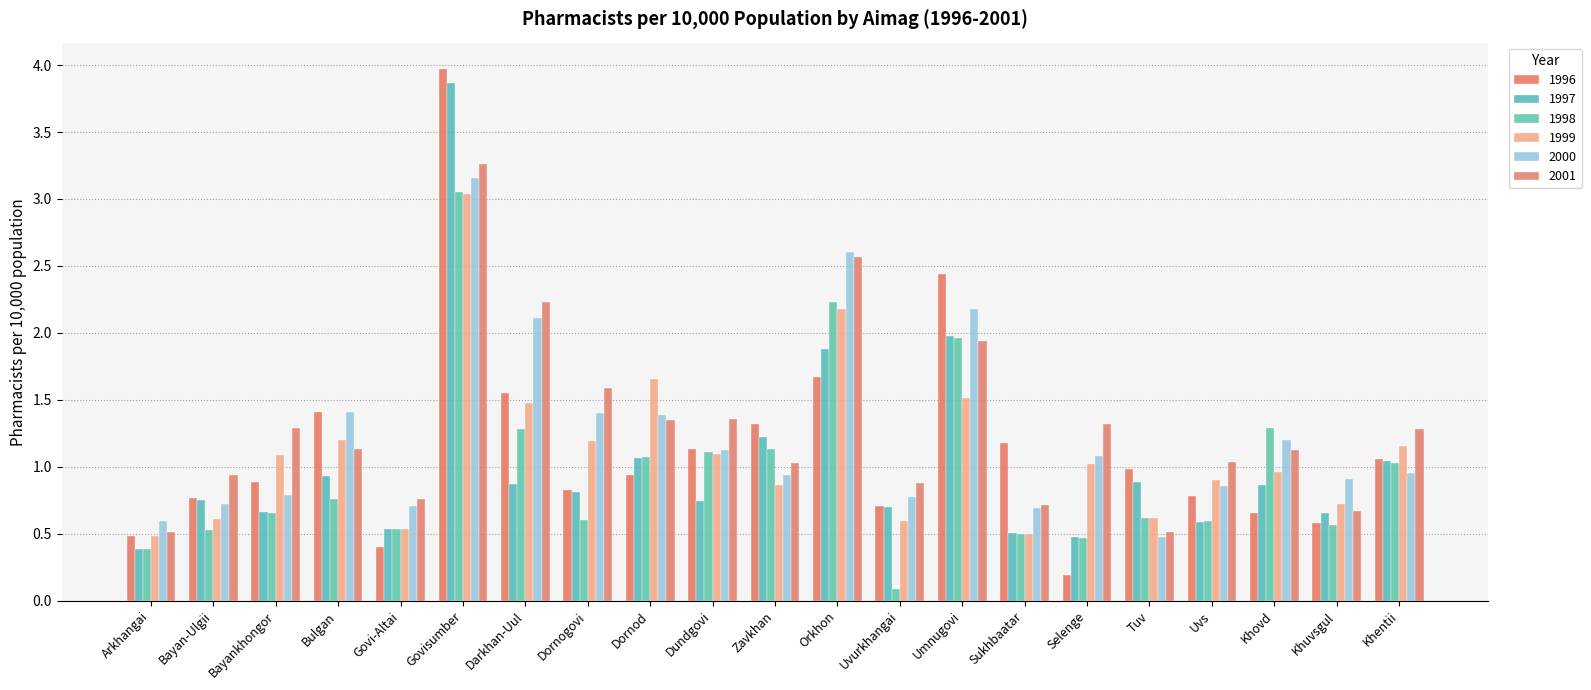

What position from the right is Dundgovi?

12